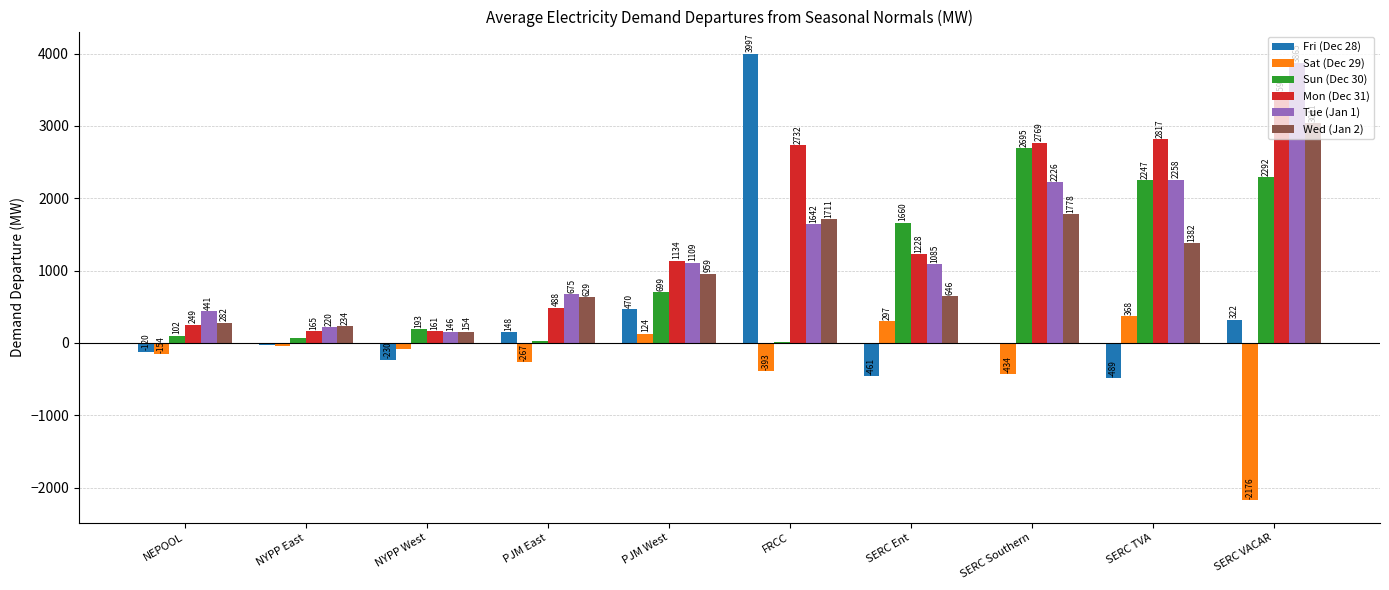

Which category has the highest value in the Mon (Dec 31) series?

SERC VACAR